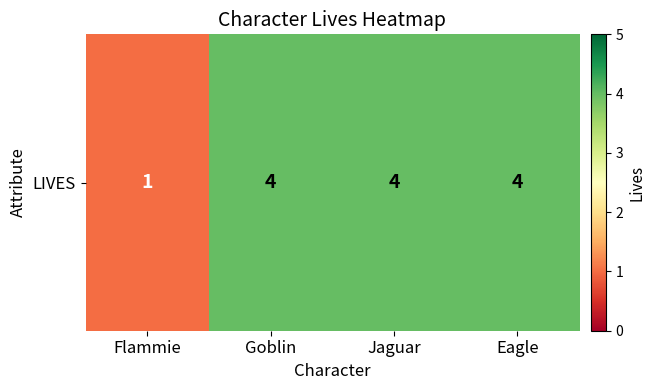

Reading left to right, transcribe all the data shown in this chart.

Flammie=1	Goblin=4	Jaguar=4	Eagle=4